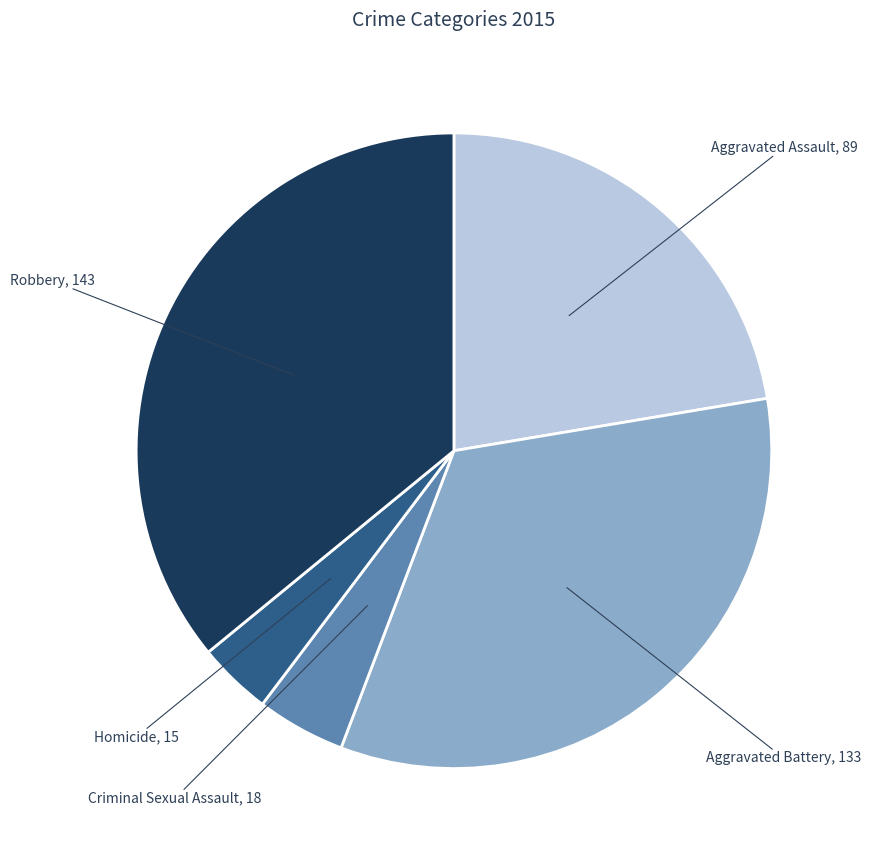

Which slice is the largest?

Robbery